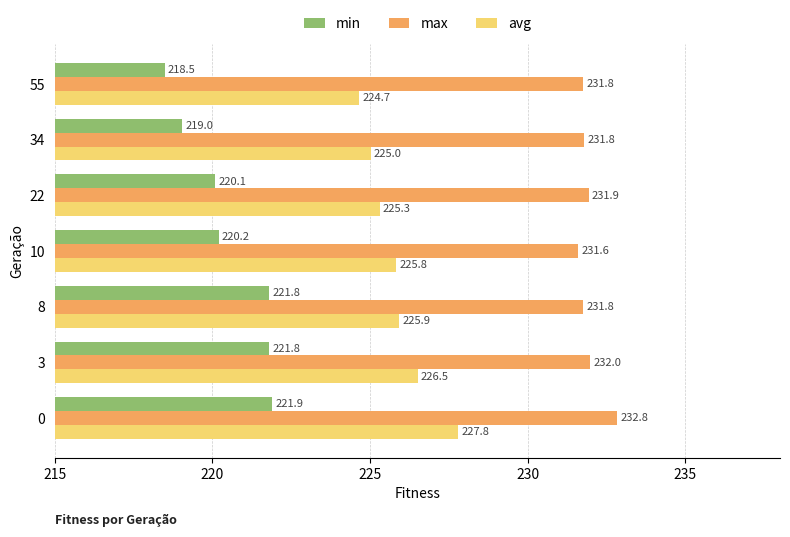

True or false: max has a value of 365.4 at 34.

False